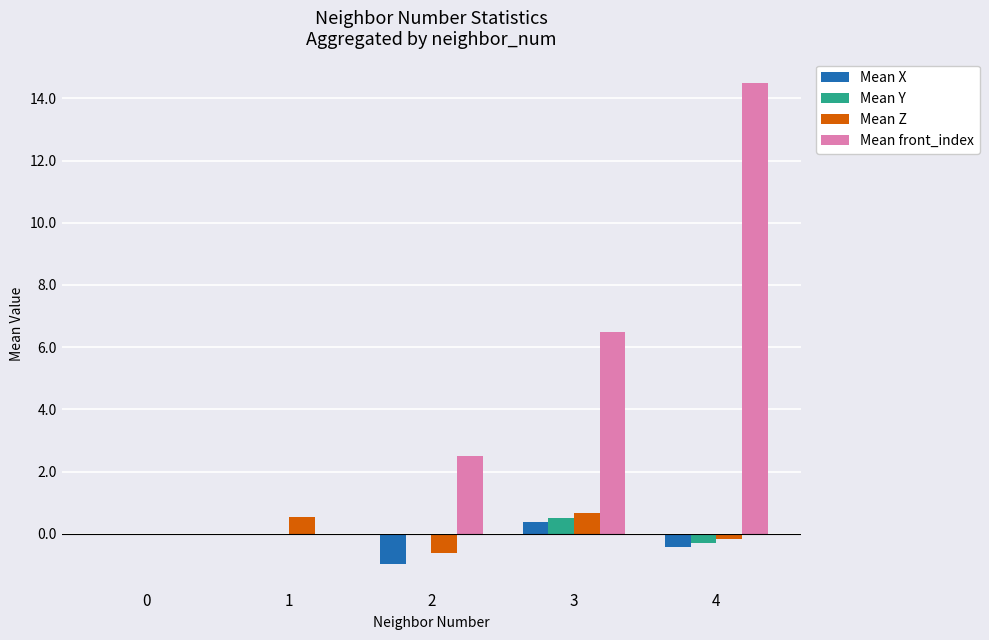

Which series has the largest total across all categories?

Mean front_index